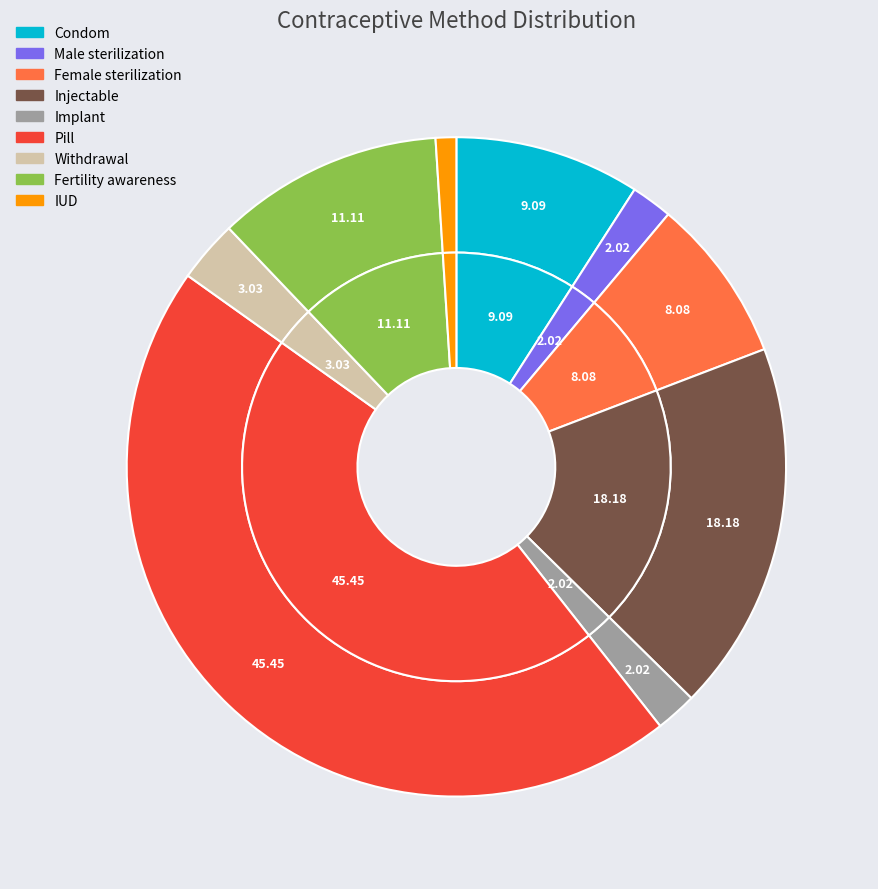

To the nearest percent, what percentage of the pie is Implant?

2%